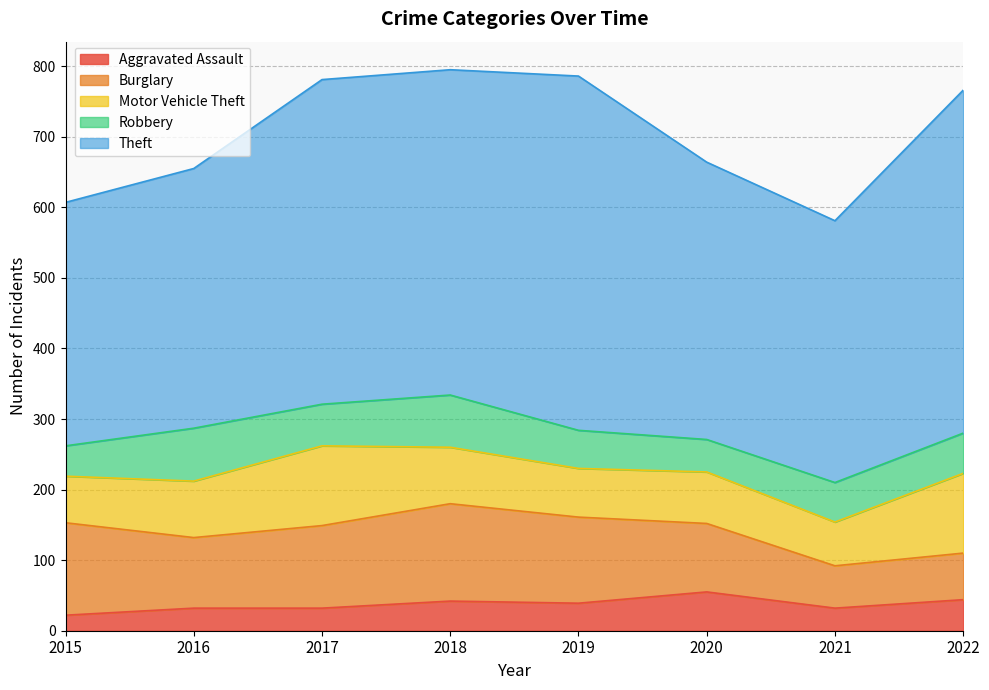

At which category does Burglary reach its first local peak?

2018